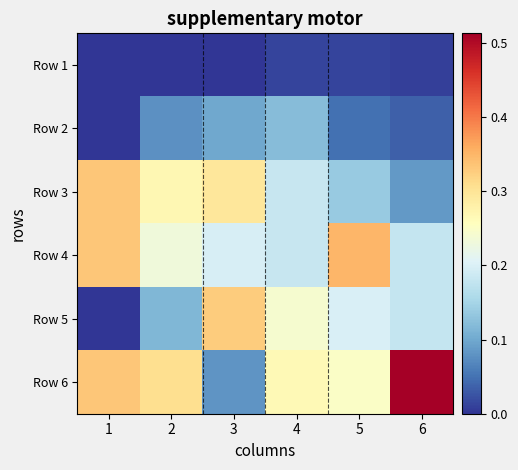

How many categories are shown in the chart?

6